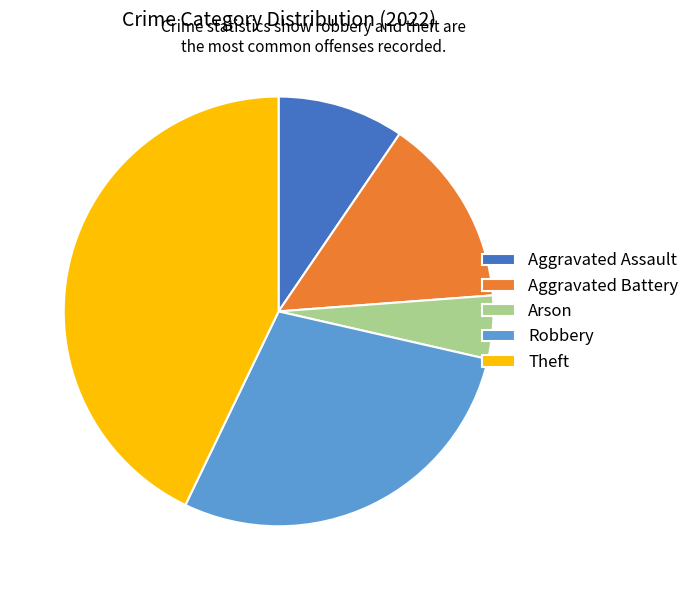

Does Theft represent more than half of the total?

No